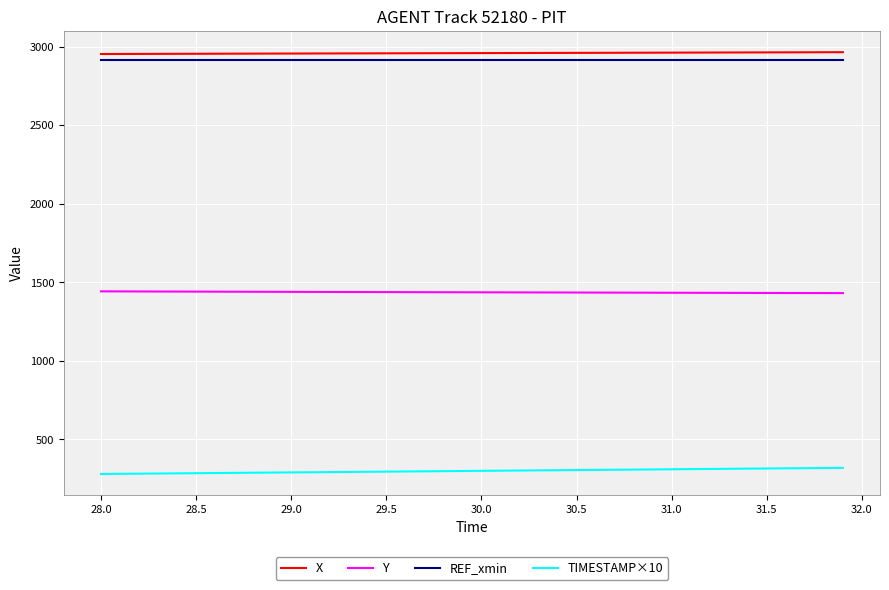

What is the smallest value displayed?

280.0